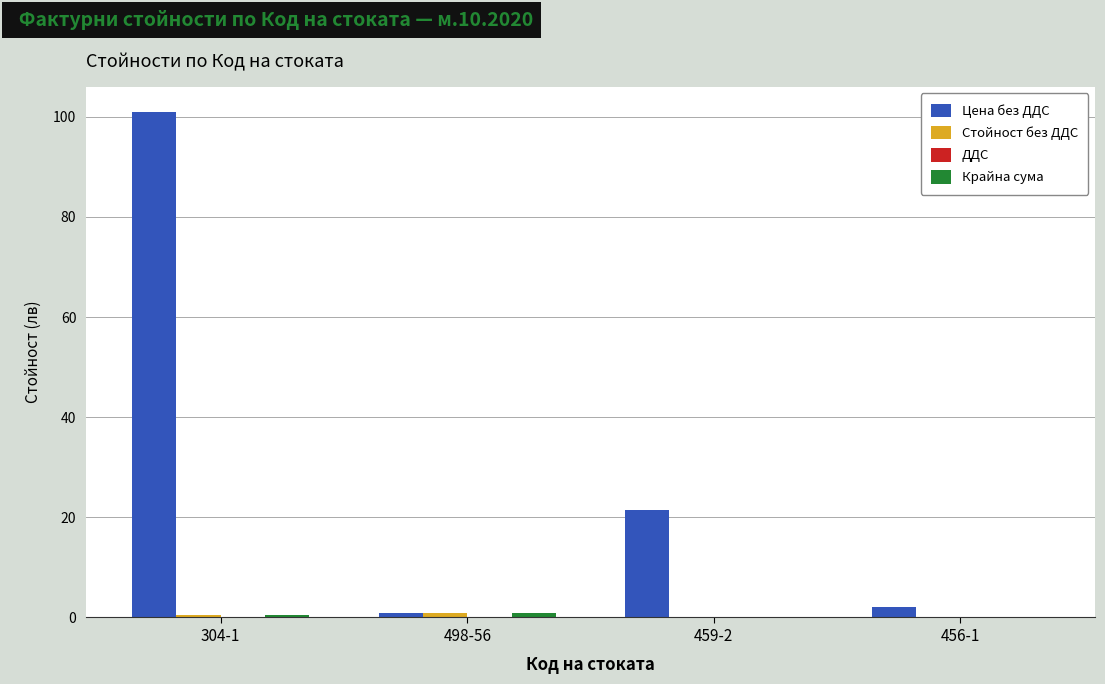

What is the greatest value displayed?

101.0